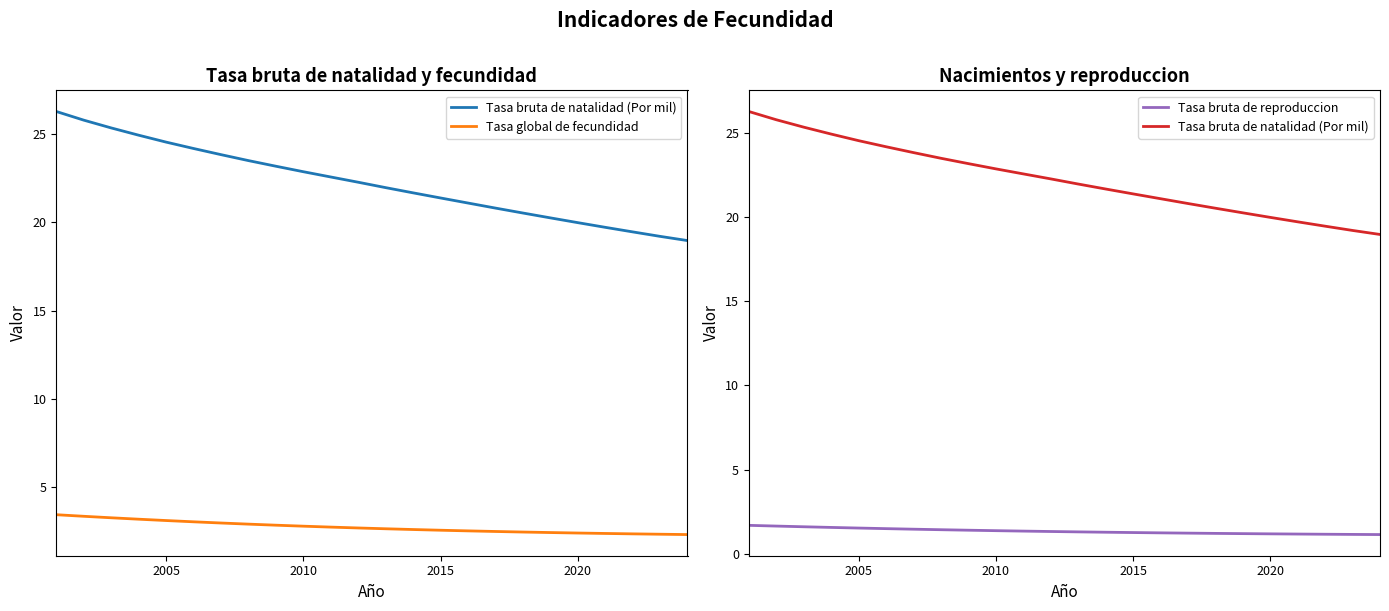

What position from the left is 2010?

3